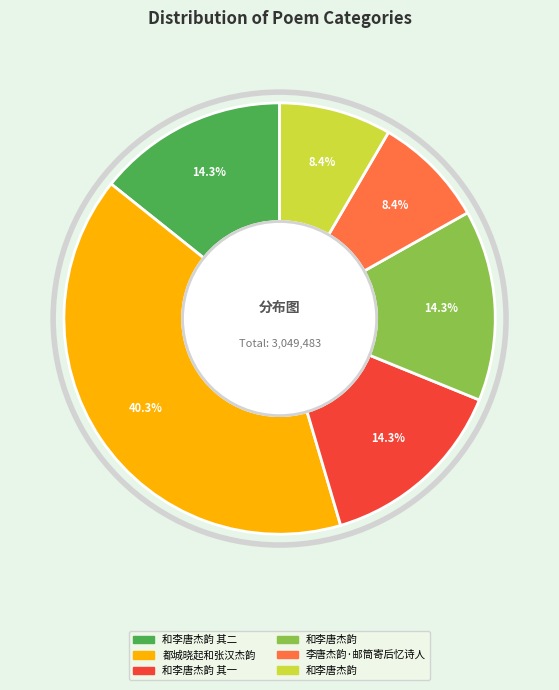

Is there any slice that represents more than half of the pie?

No